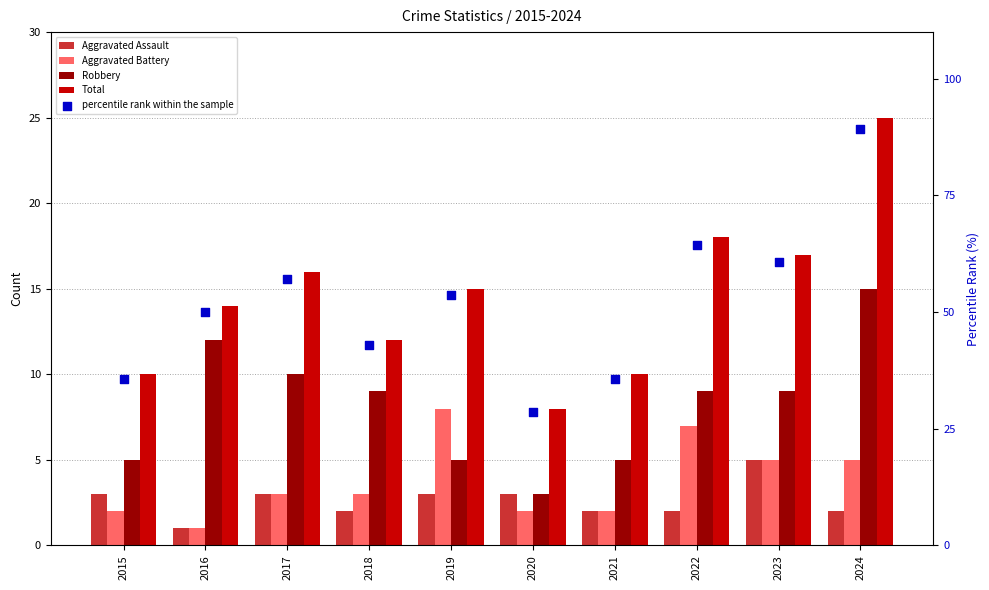

Which series contains the highest Y value?

percentile rank within the sample